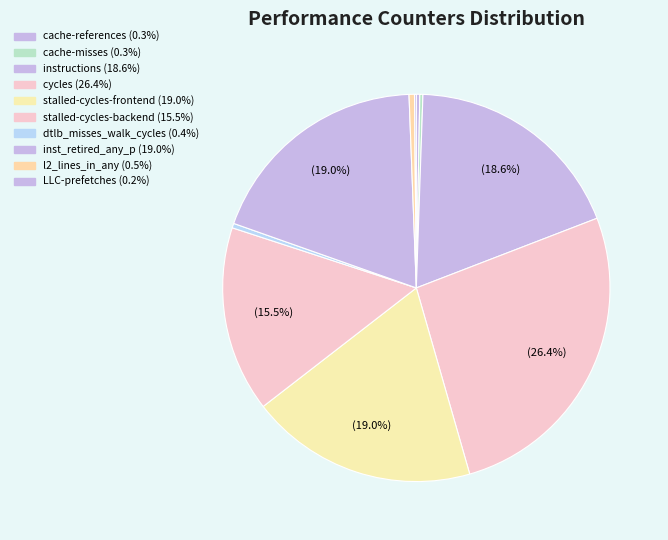

Between cycles and LLC-prefetches, which is larger?

cycles